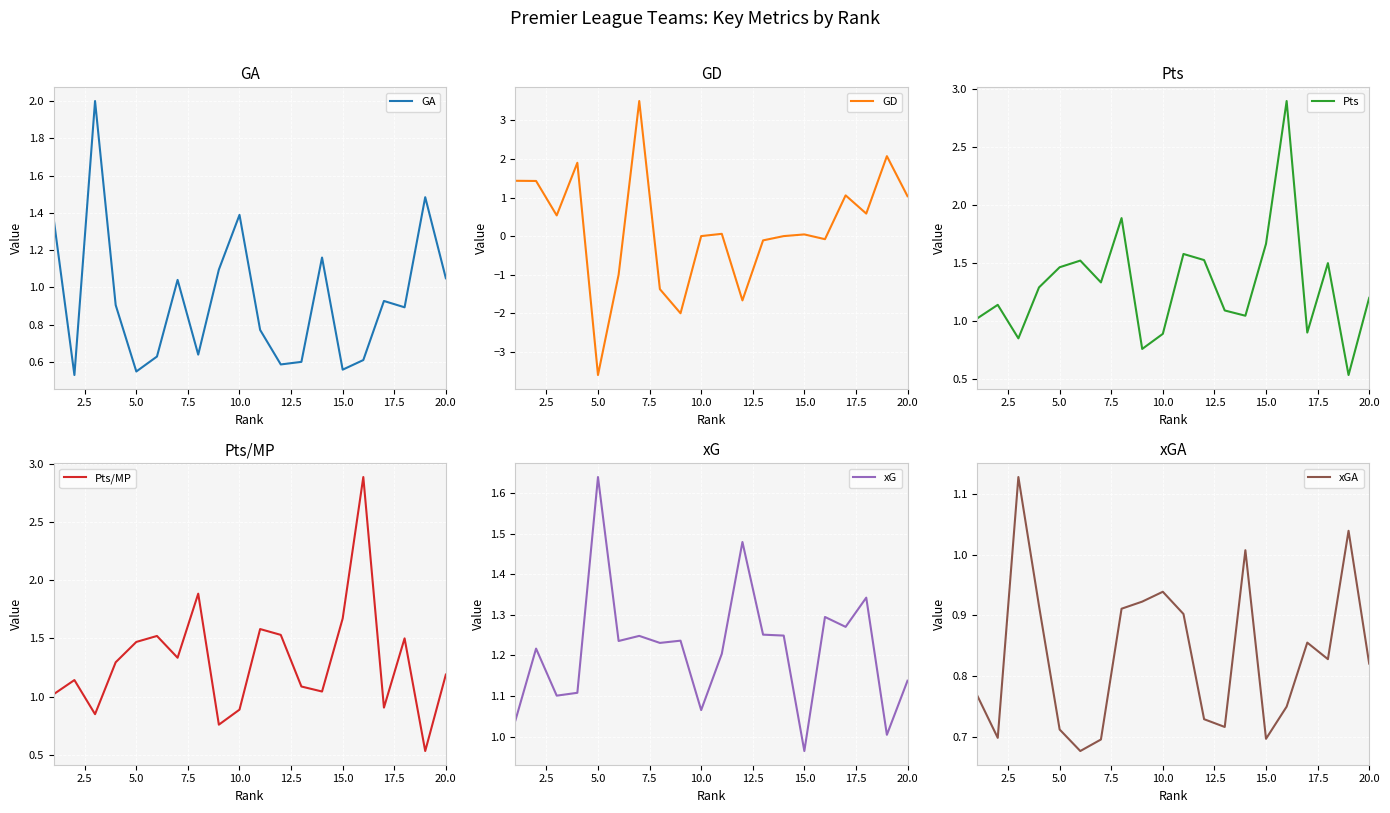

True or false: GA and xGA intersect in this chart.

True